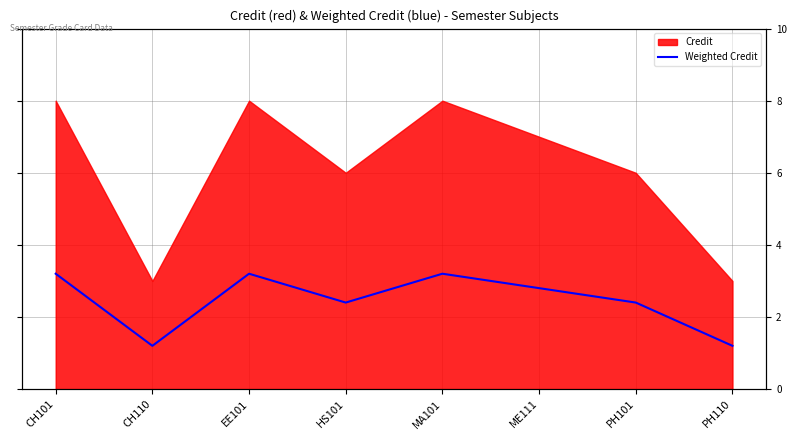

How many points are lower than both their immediate neighbors (excluding endpoints)?

2